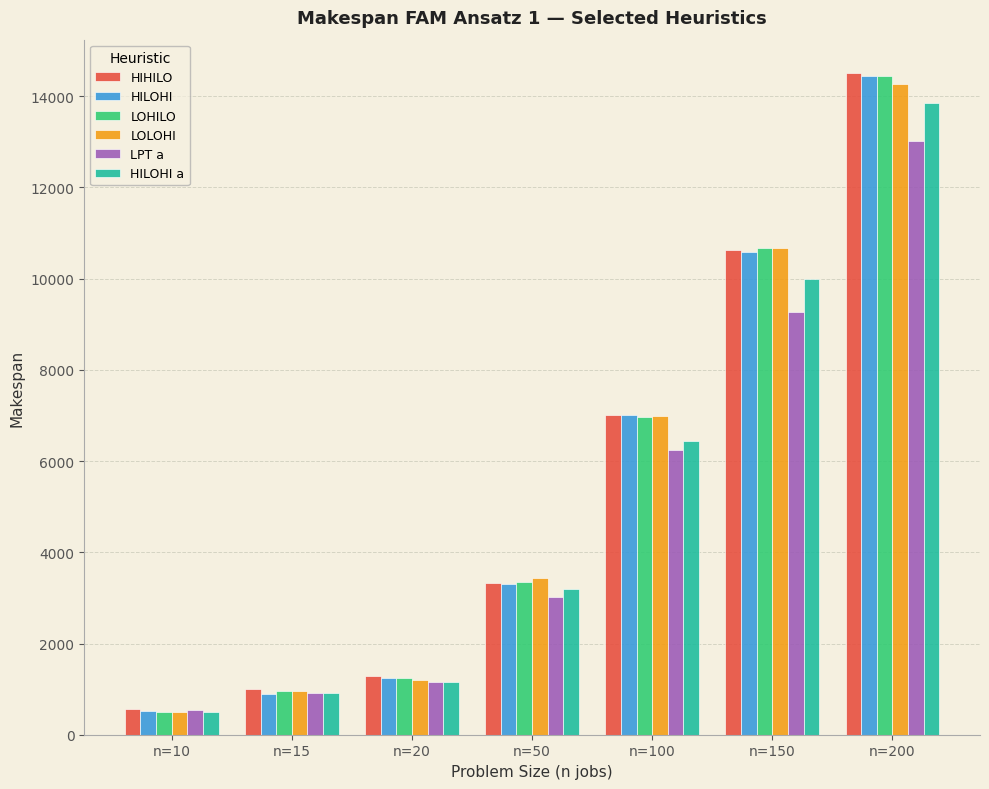

At which label is LPT a closest to 6776?

n=100